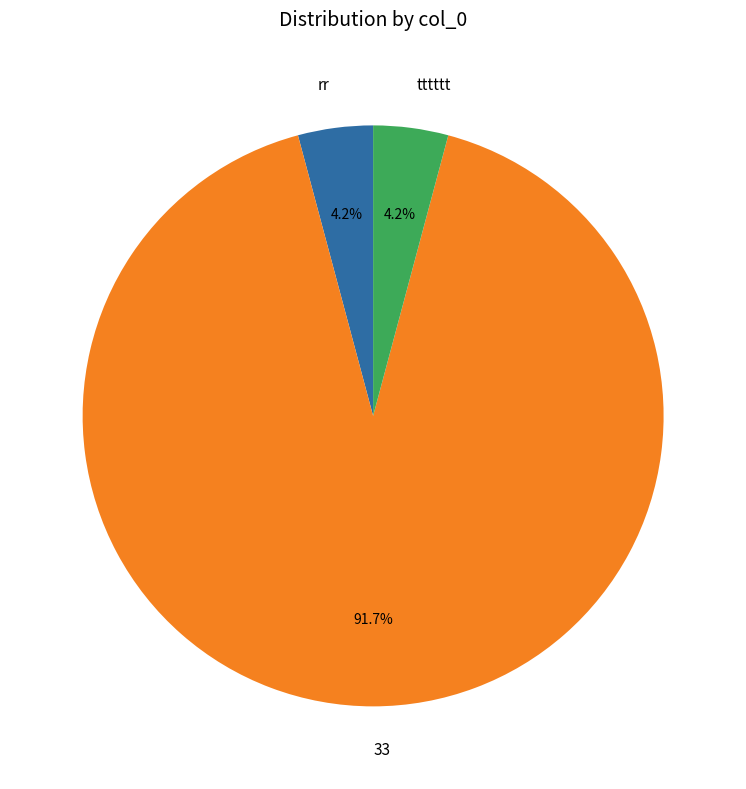

Which has a higher value, tttttt or 33?

33